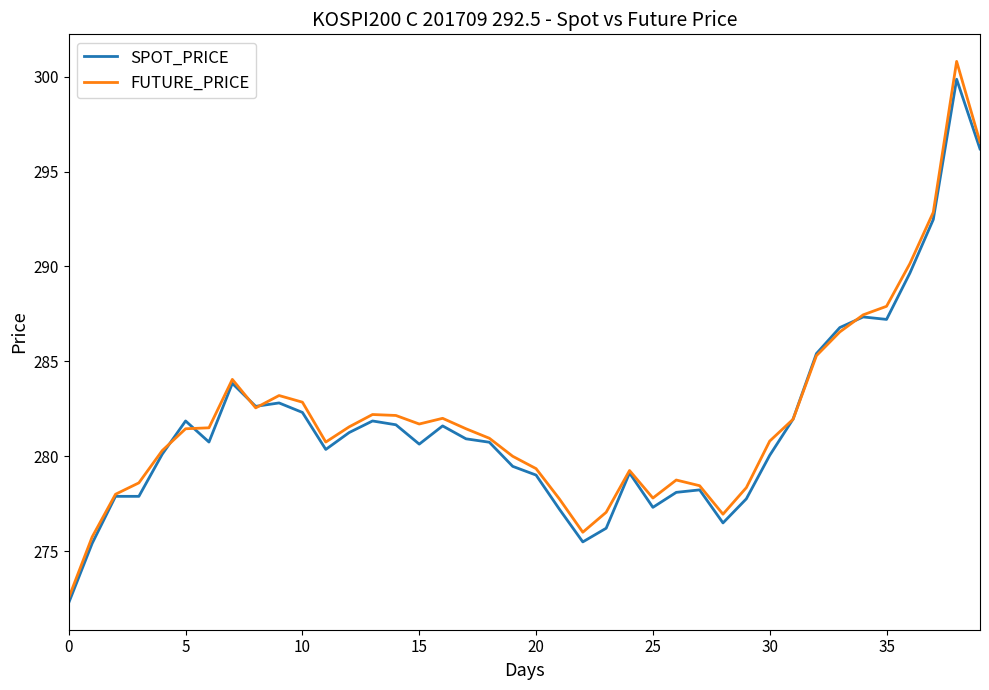

Which series has the largest range (max minus min)?

FUTURE_PRICE